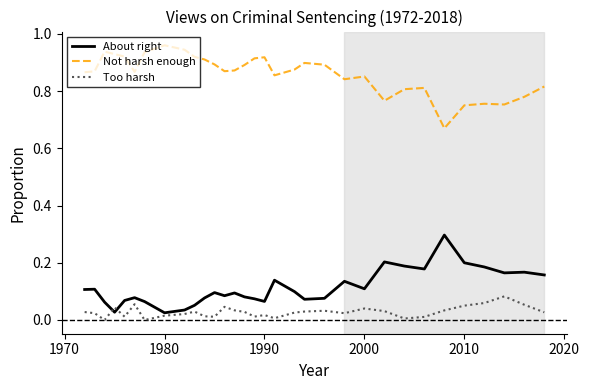

Which series has the largest total across all categories?

Not harsh enough